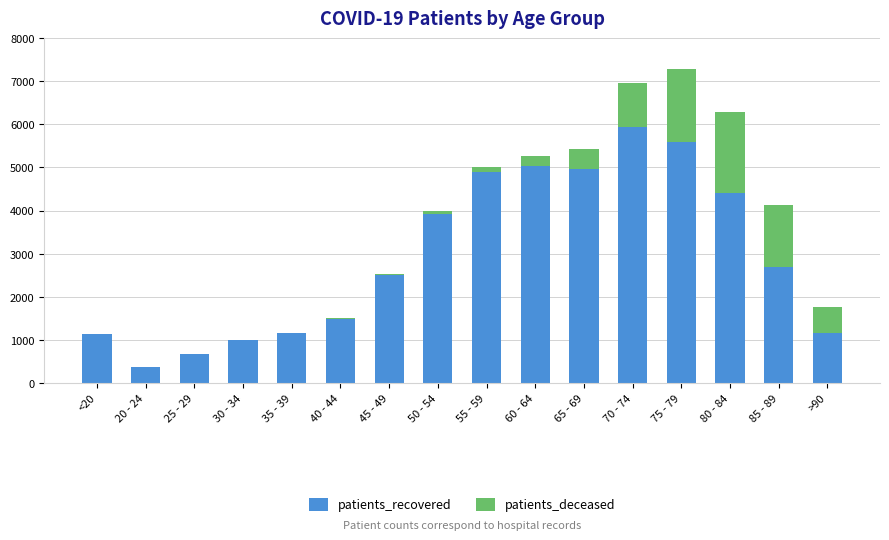

At which category is the sum across all series the highest?

75 - 79